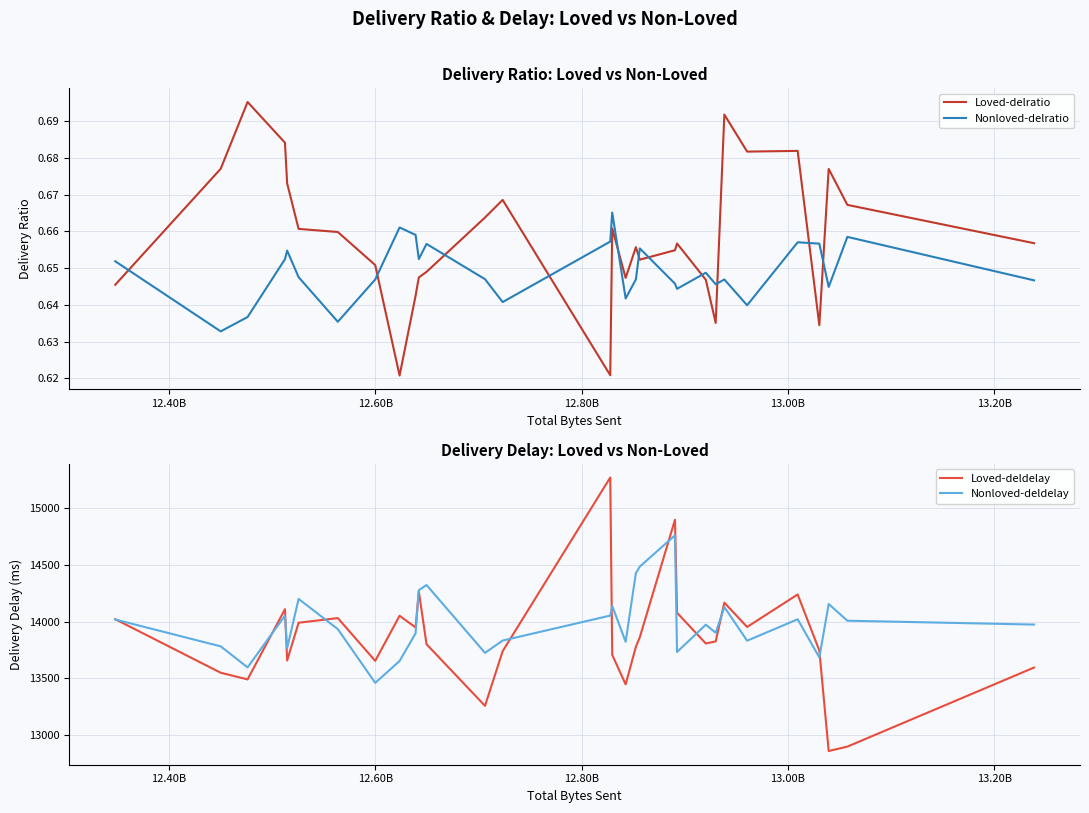

What is the value of the Loved-delratio point at the 25th from the left?

0.7